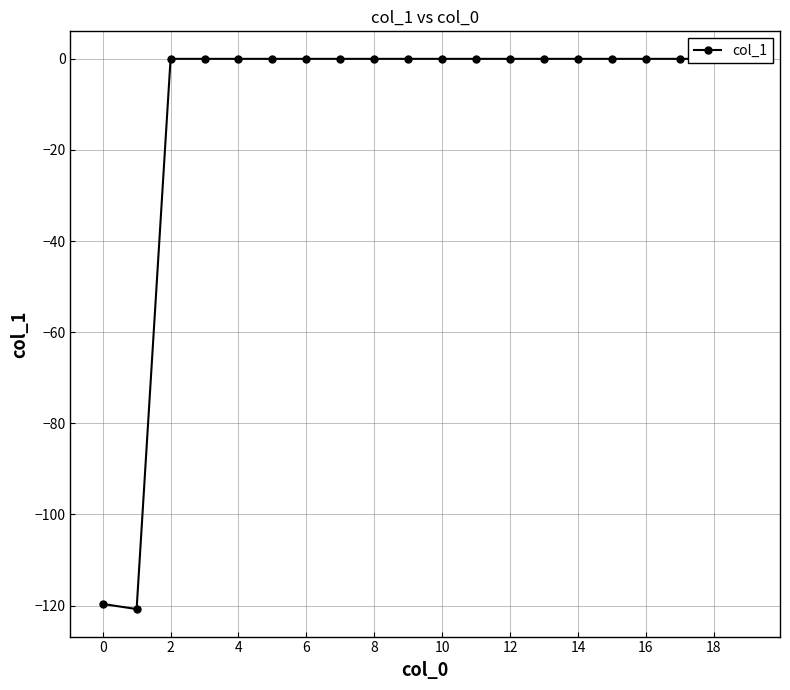

How many points are lower than both their immediate neighbors (excluding endpoints)?

1